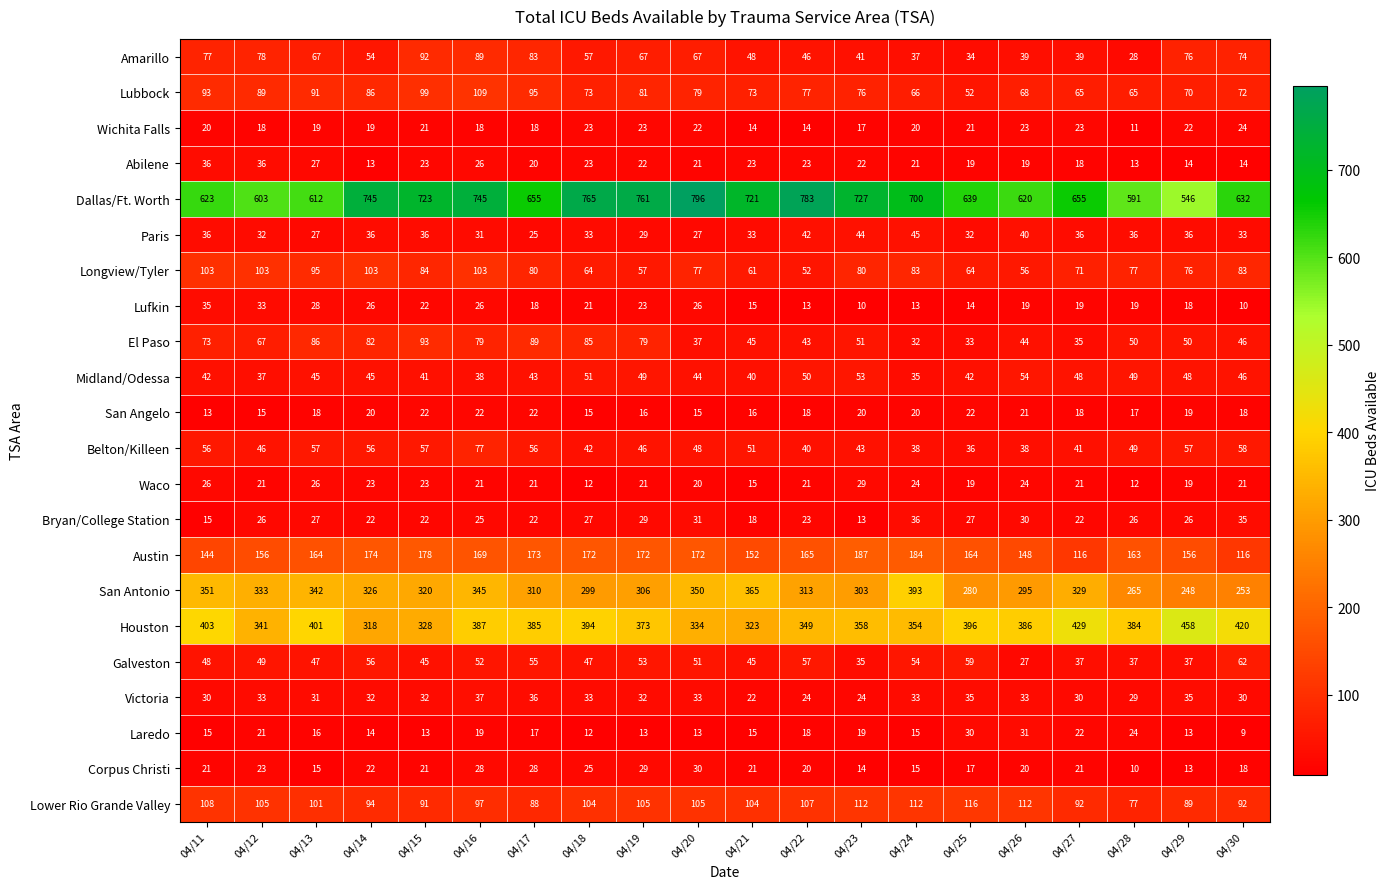

What is the sum of all Corpus Christi values?

411